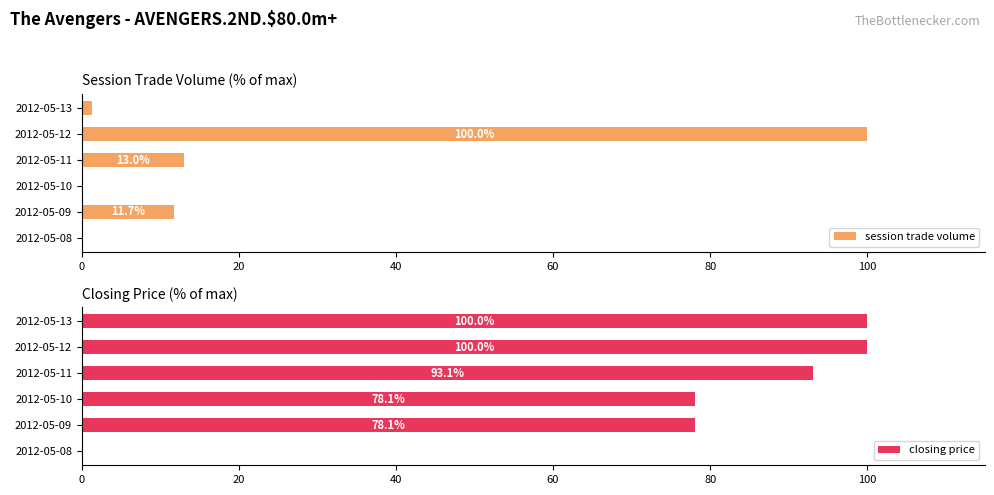

At how many categories does at least one series exceed 16?

5